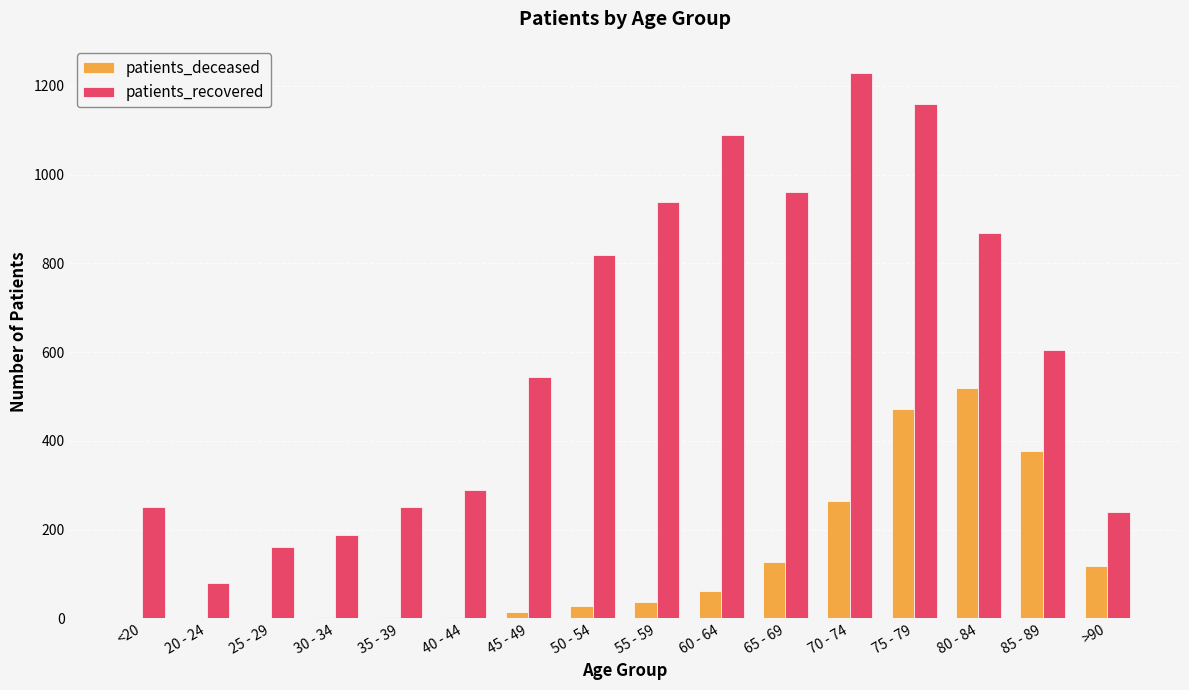

At which label is patients_recovered closest to 655?

85 - 89